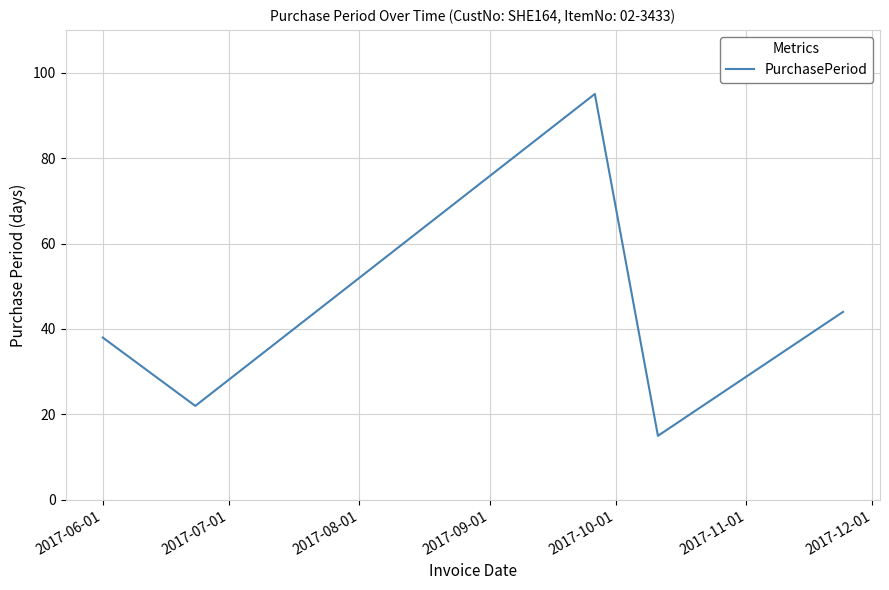

What is the greatest value displayed?

95